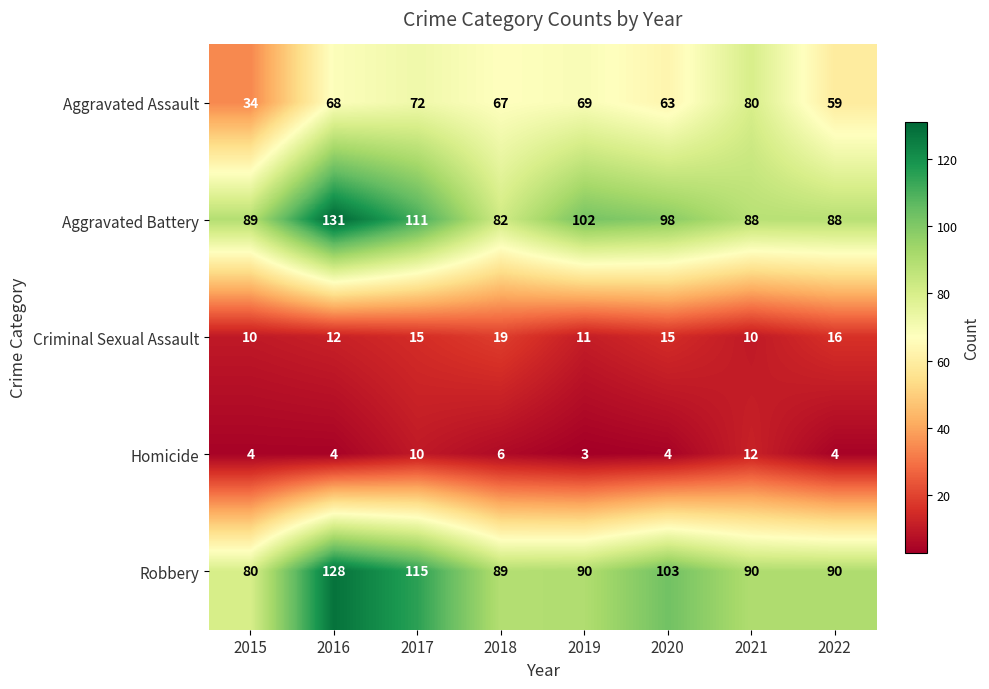

At 2018, list the series in order from smallest to largest.

Homicide, Criminal Sexual Assault, Aggravated Assault, Aggravated Battery, Robbery